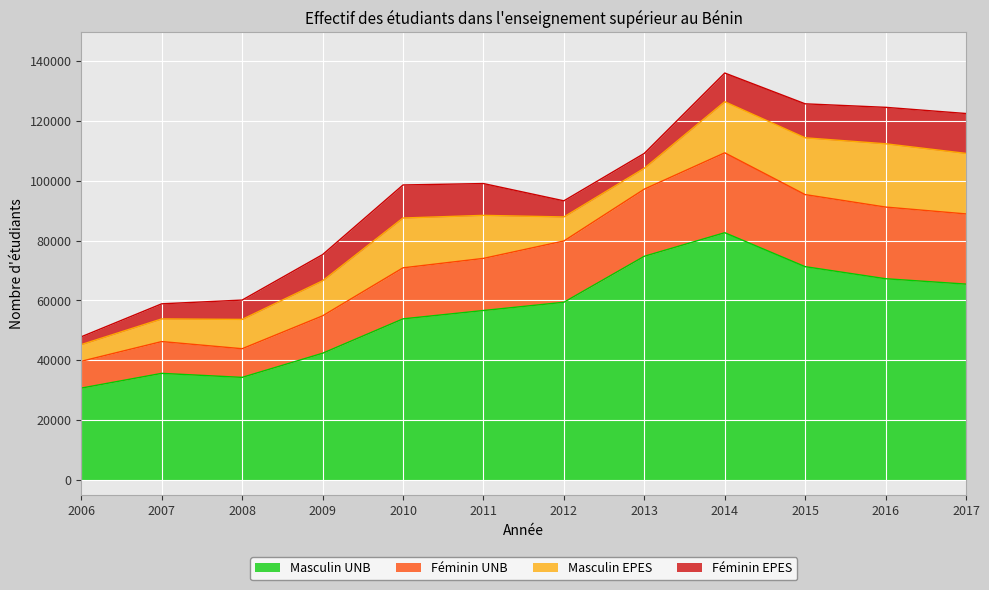

What is the difference between the second highest and second lowest values in the Masculin UNB series?

40418